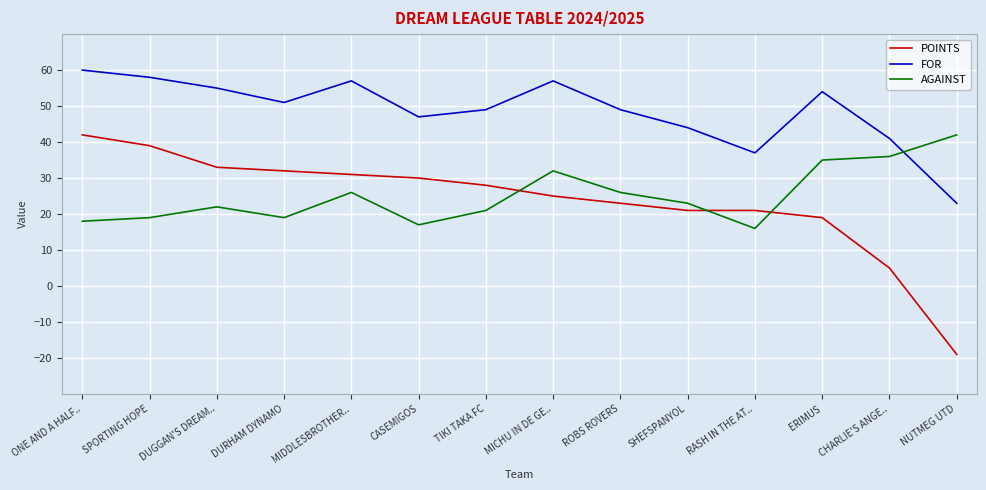

What is the average value of the FOR series?

49